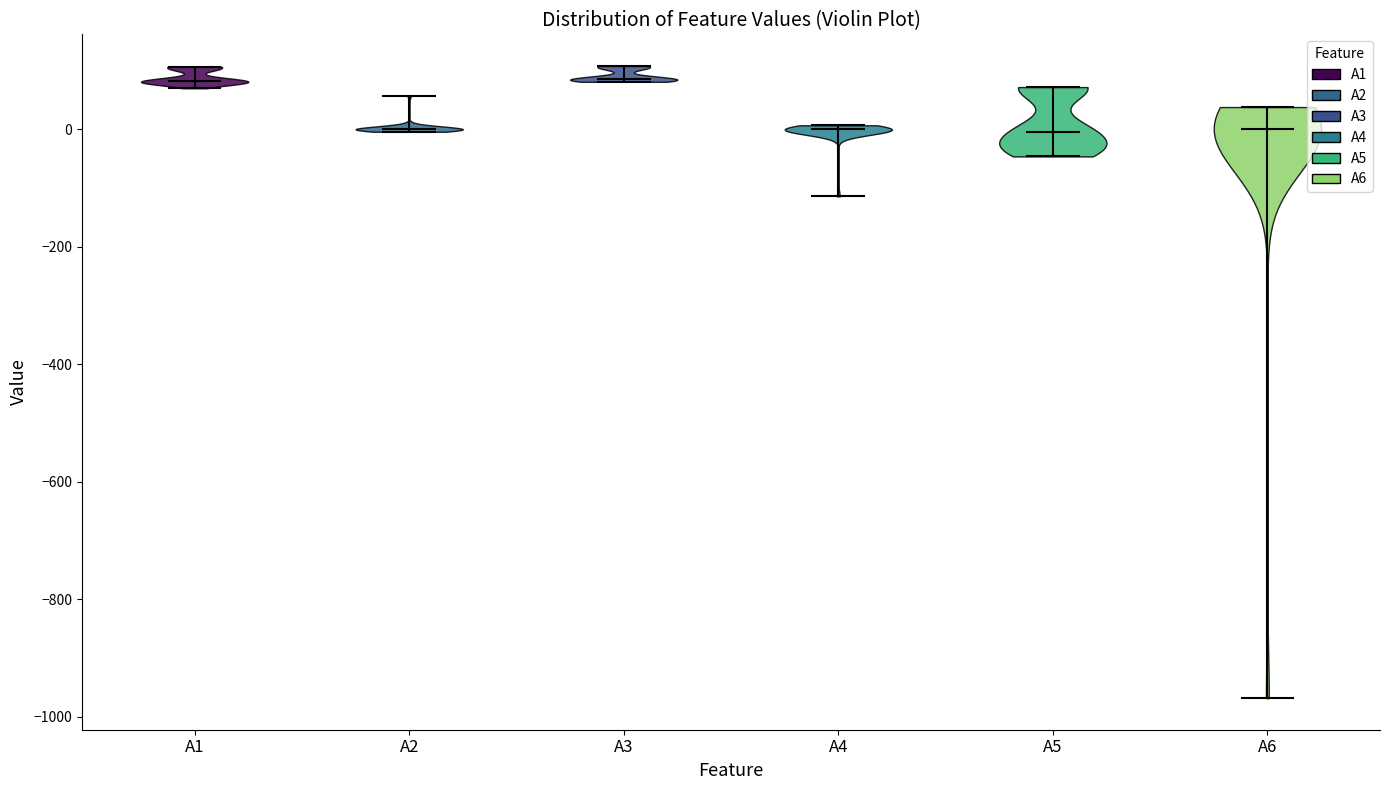

What is the highest point the violin for A4 reaches on the y-axis? The values are not printed on the chart, so give them approximately, as read against the axis.

0